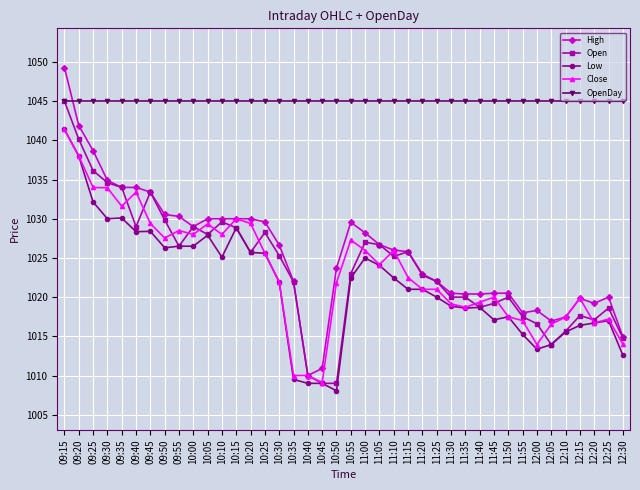

What is the maximum value shown in the chart?

1049.3